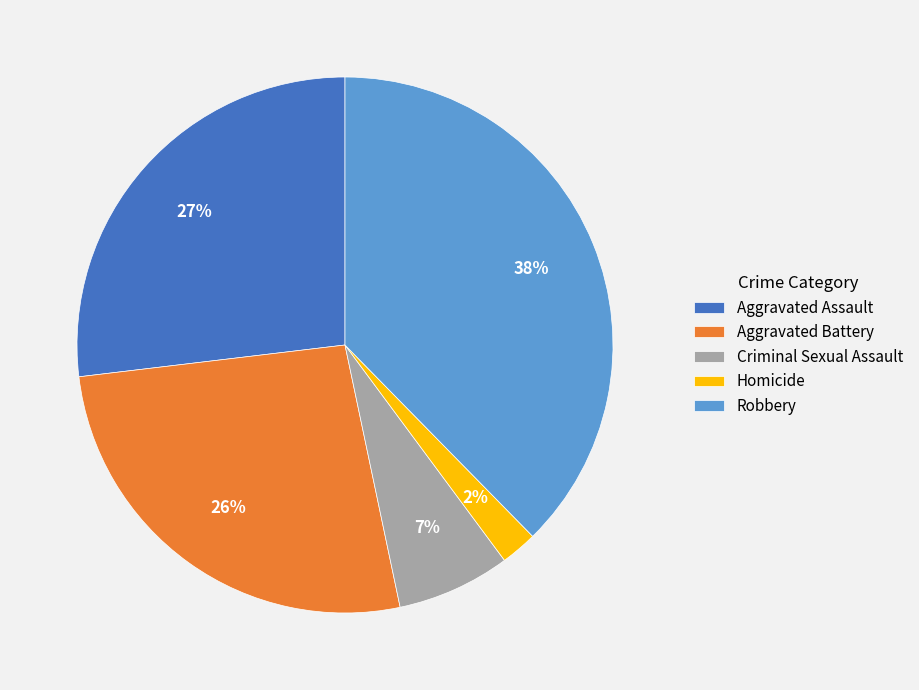

To the nearest percent, what is the average slice percentage?

20%